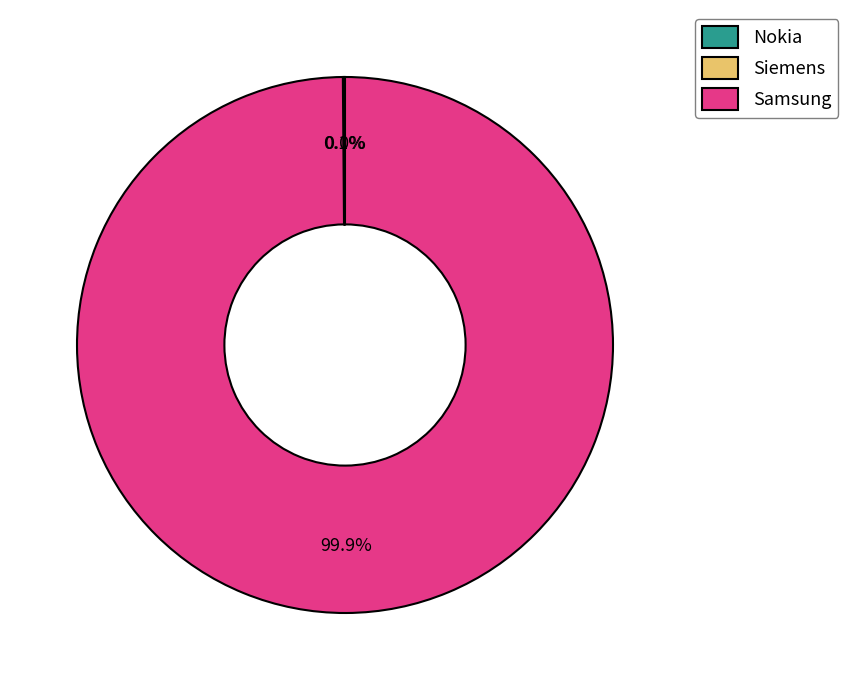

Which category has the biggest portion of the pie?

Samsung